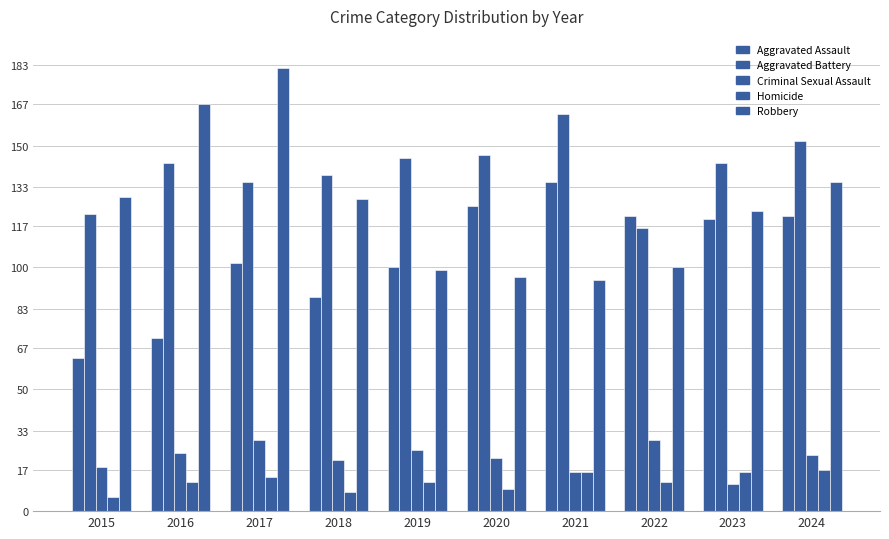

At which label does Robbery reach its minimum?

2021